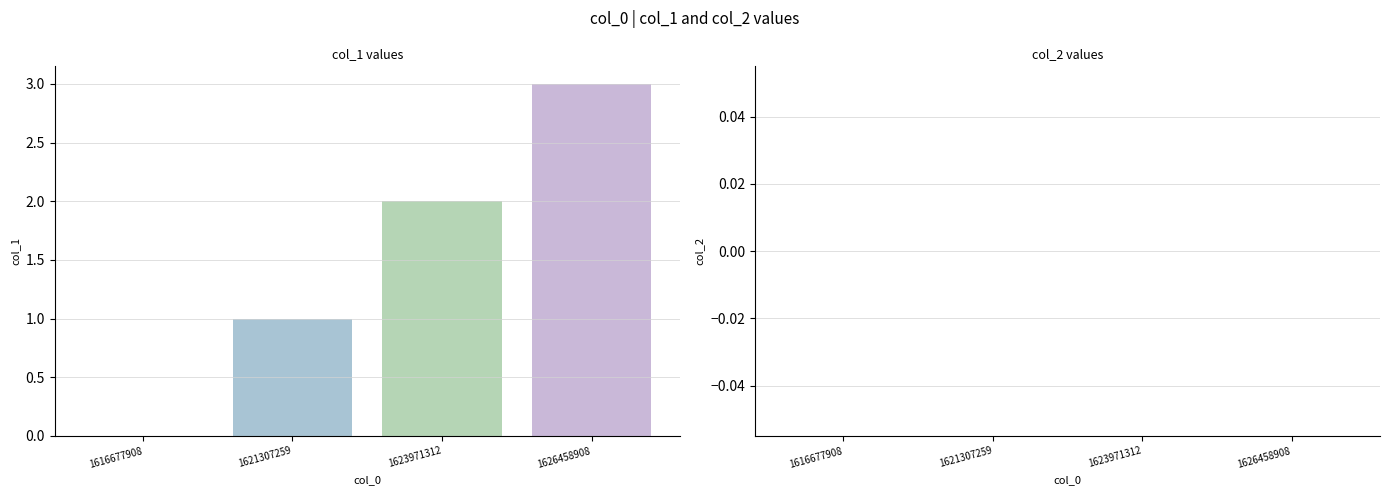

How many bars are there in each group?

3